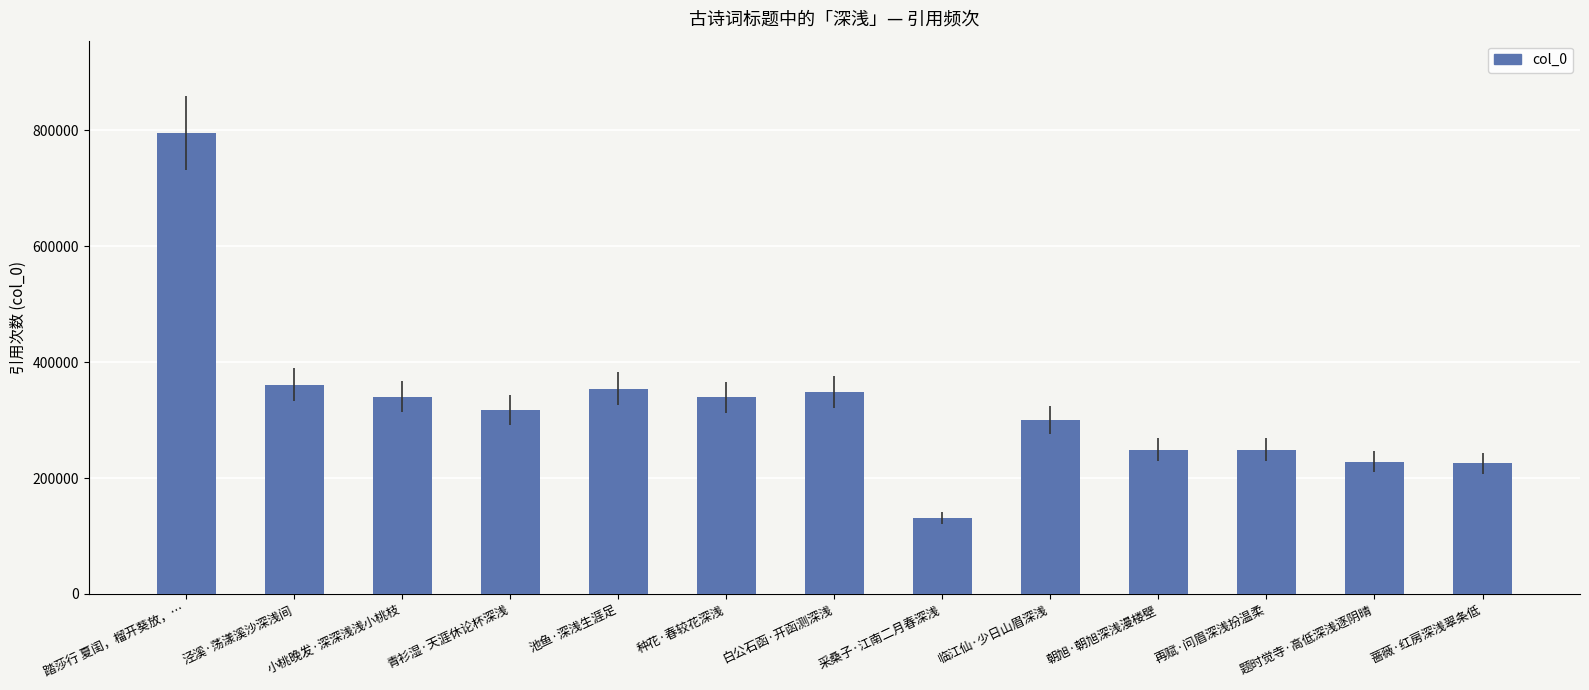

What is the average value?

326044